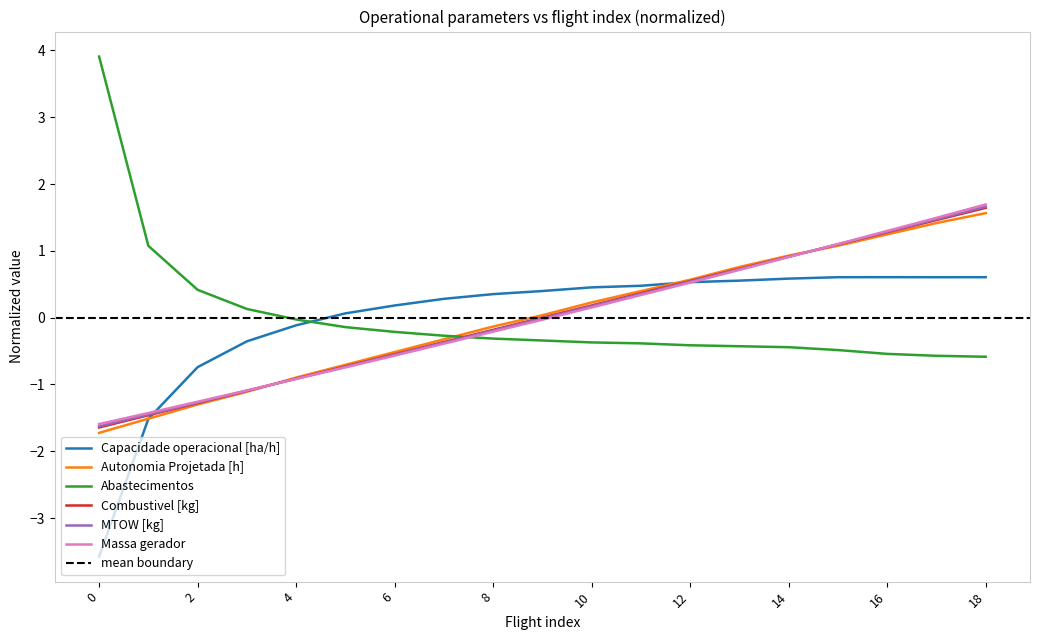

Is the value of Autonomia Projetada [h] at 3 greater than the value of Capacidade operacional [ha/h] at 14?

No